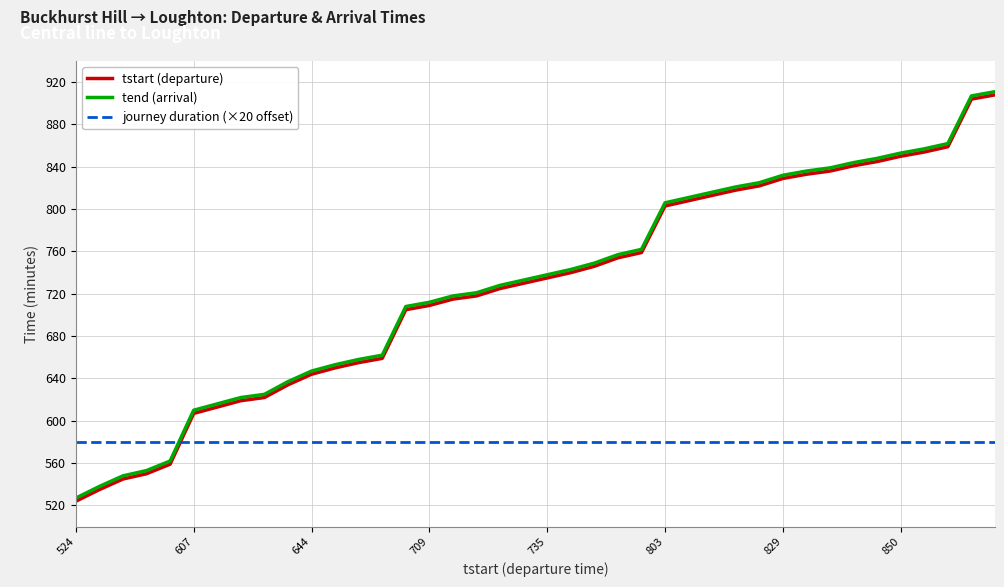

After their last crossing, which series has the higher values: journey duration (×20 offset) or tstart (departure)?

tstart (departure)